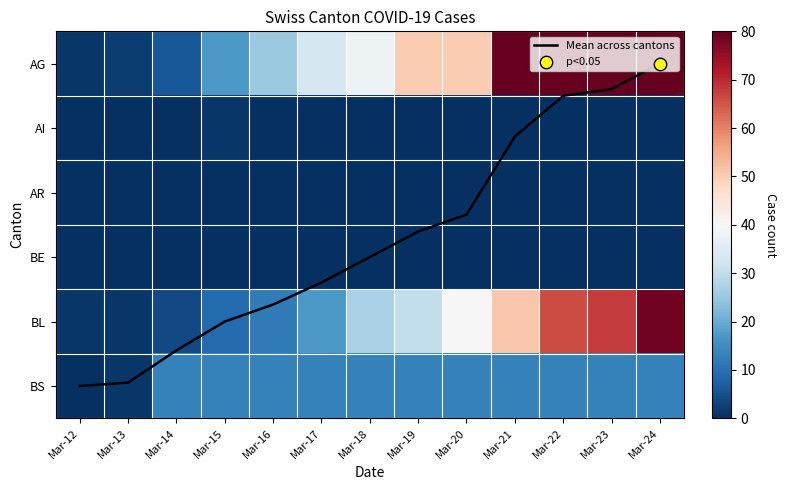

Is it true that AI equals 0.4 at Mar-16?

False